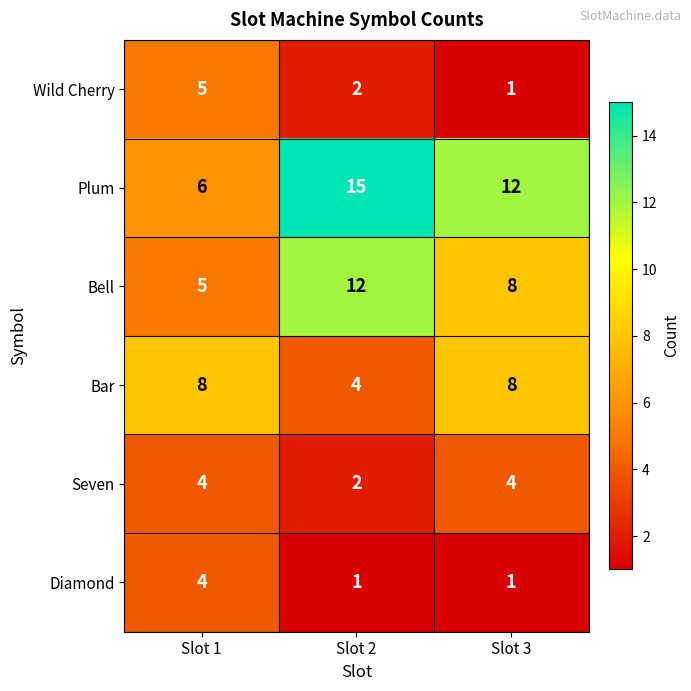

Is the value of Wild Cherry at Slot 2 greater than the value of Plum at Slot 3?

No